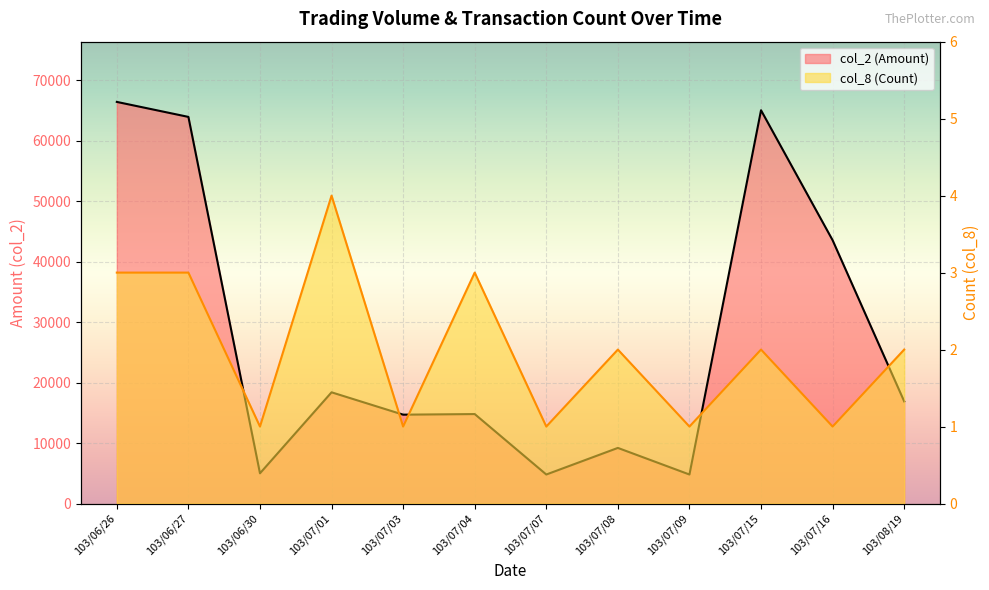

Rank the series at 103/08/19 from highest to lowest value.

col_2 (Amount), col_8 (Count)